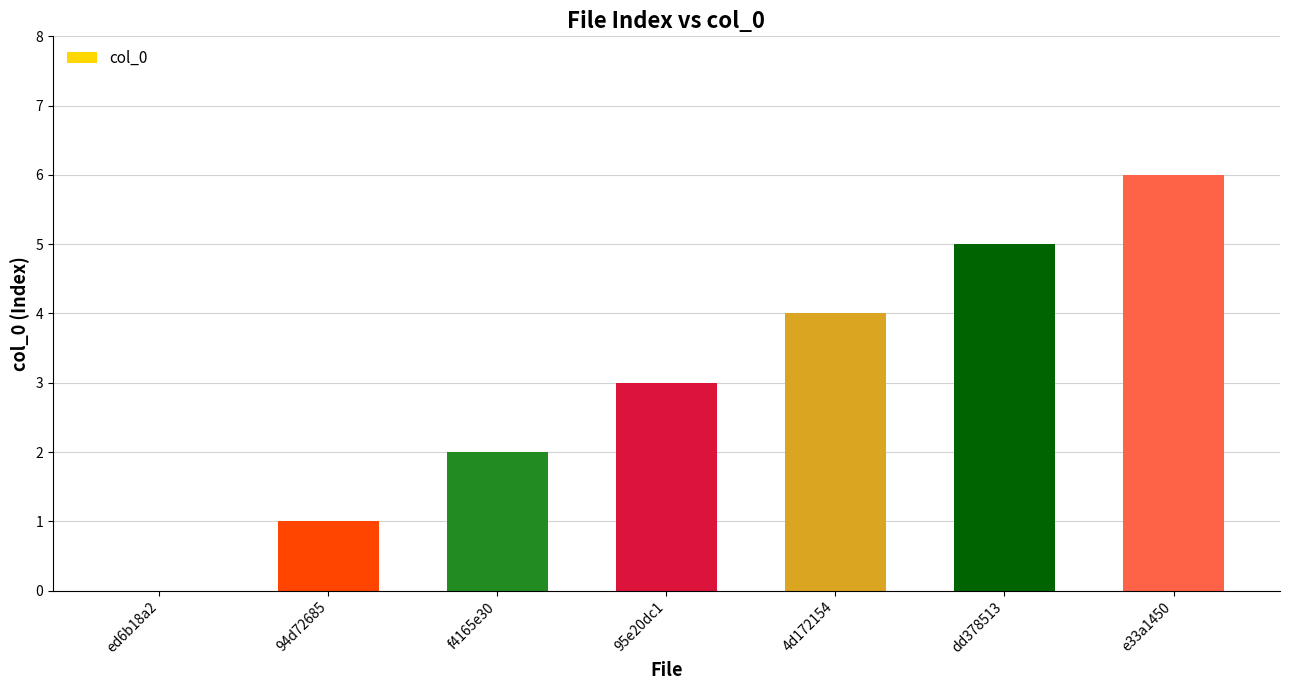

Where is the data nearest to the value 3?

95e20dc1